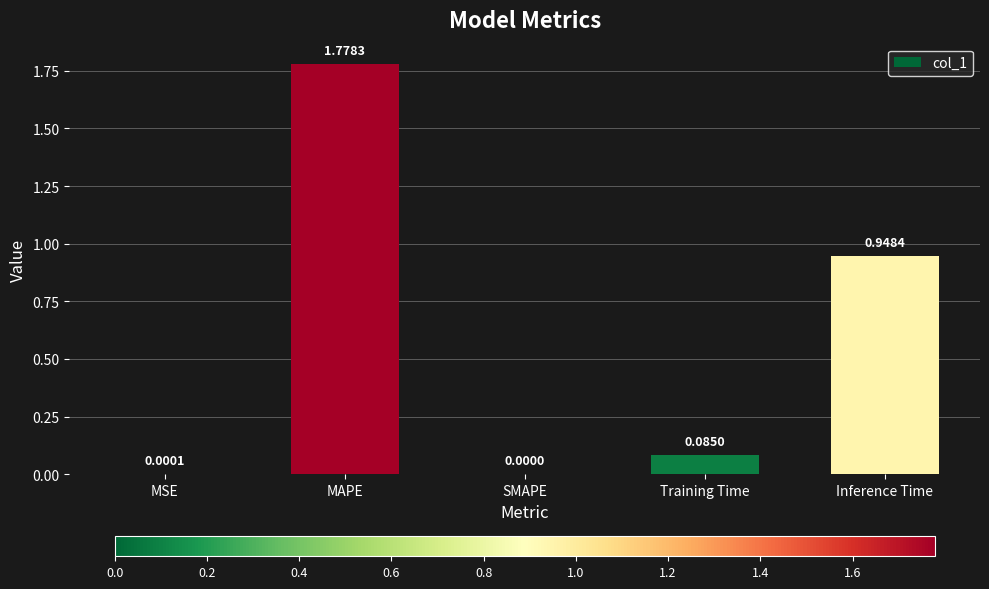

What is the sum of all values?

2.8